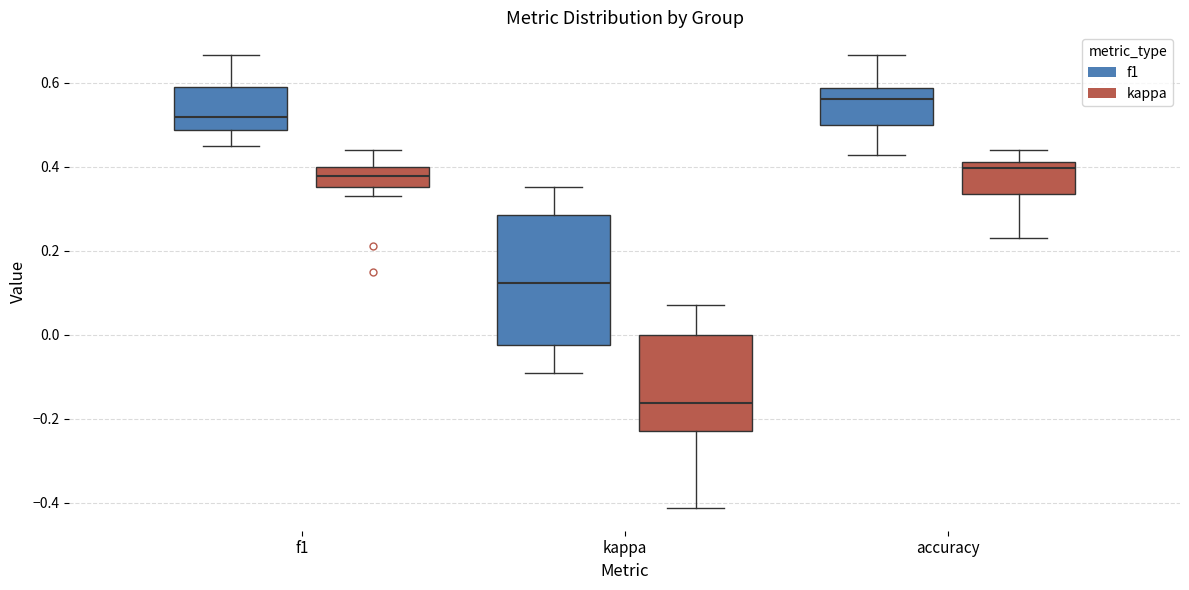

Comparing the boxes themselves (not the whiskers), which one is the tallest?

kappa (f1)